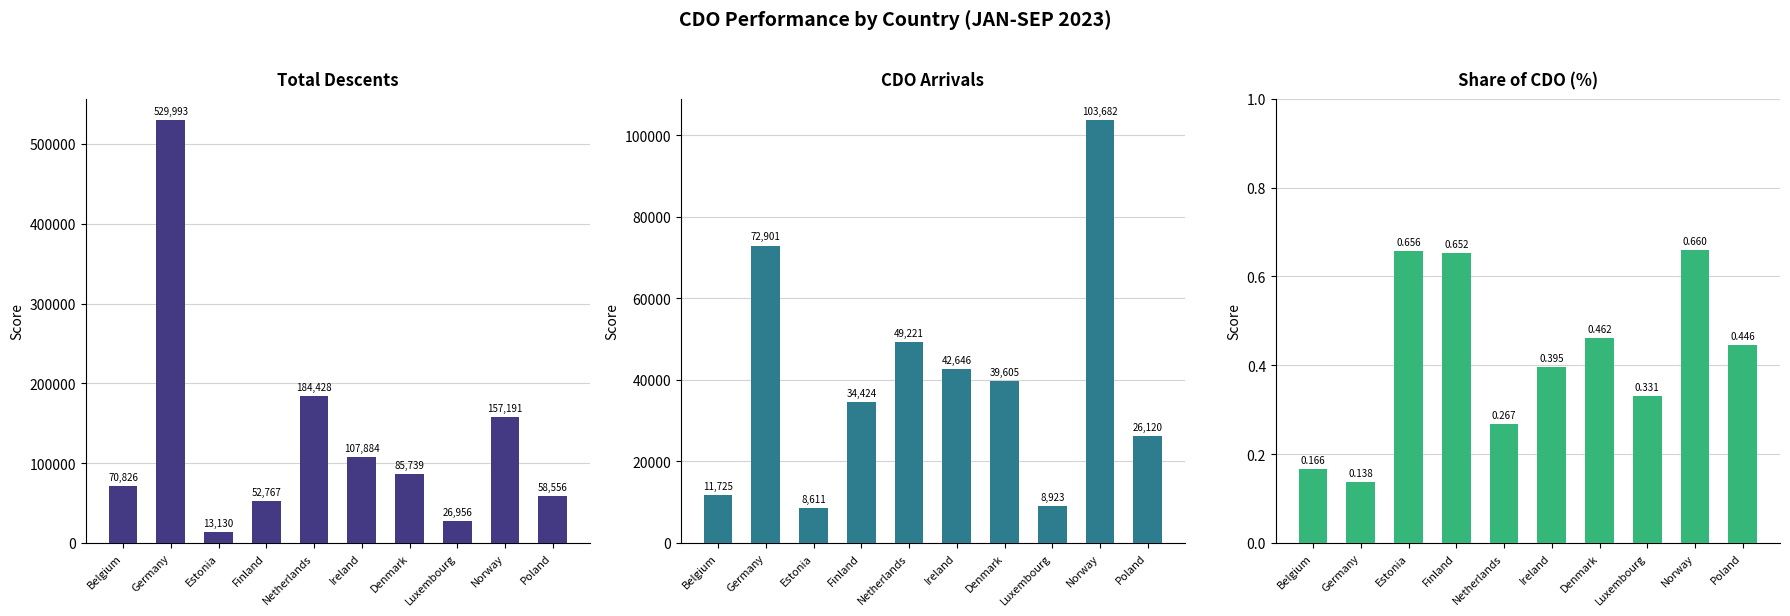

What are all the series names shown in the legend?

Total Descents, CDO Arrivals, Share of CDO (%)